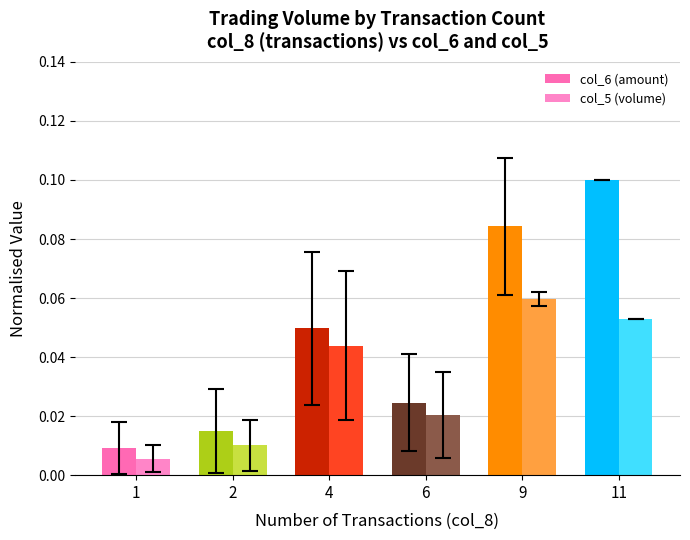

Which series has the widest spread of values?

col_6 (amount)